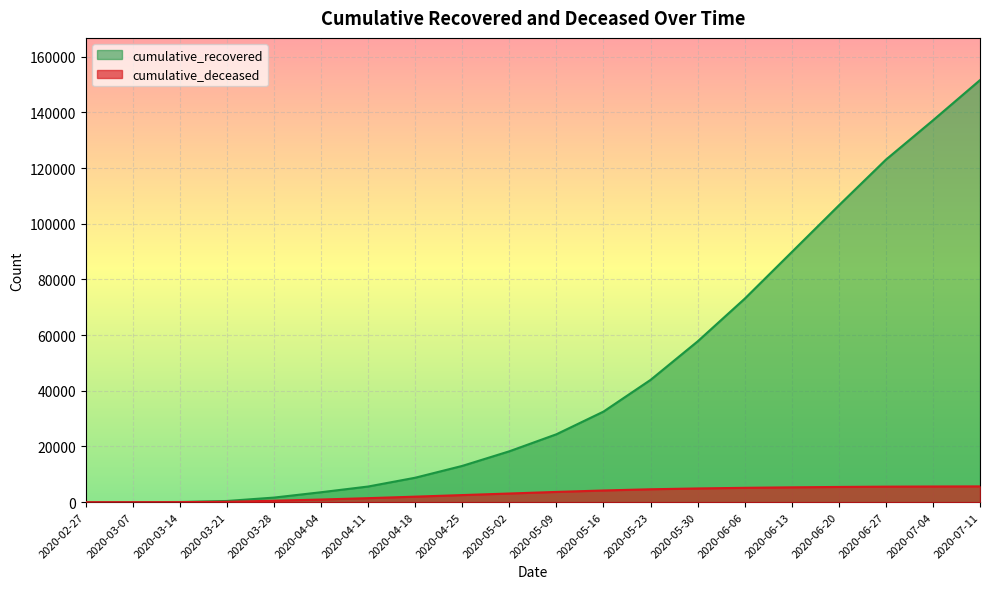

What is the sum of the cumulative_deceased values at 2020-06-27 and 2020-03-07?

5573